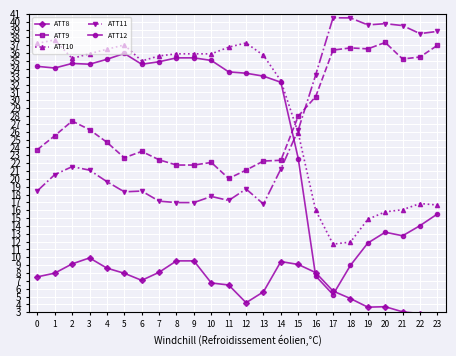

Reading left to right, extract all data points from this chart.

ATT8: 7.5	8.0	9.2	9.9	8.6	8.0	7.1	8.1	9.5	9.5	6.7	6.5	4.2	5.6	9.5	9.1	8.1	5.7	4.8	3.7	3.7	3.1	2.8	2.2
ATT9: 23.7	25.5	27.4	26.3	24.6	22.7	23.5	22.4	21.8	21.8	22.1	20.0	21.1	22.3	22.4	28.0	30.5	36.4	36.7	36.5	37.4	35.3	35.5	37.0
ATT10: 37.2	37.7	35.3	35.9	36.5	37.0	35.0	35.6	35.9	35.9	35.9	36.8	37.3	35.7	32.5	25.8	16.0	11.7	11.9	14.8	15.8	16.1	16.8	16.7
ATT11: 18.5	20.5	21.5	21.1	19.6	18.3	18.4	17.2	17.0	17.0	17.8	17.2	18.7	16.8	21.3	26.2	33.2	40.5	40.5	39.6	39.8	39.5	38.5	38.8
ATT12: 34.3	34.1	34.7	34.6	35.2	36.0	34.6	34.9	35.4	35.4	35.1	33.6	33.4	33.1	32.3	22.6	7.6	5.3	9.0	11.8	13.2	12.7	14.0	15.5